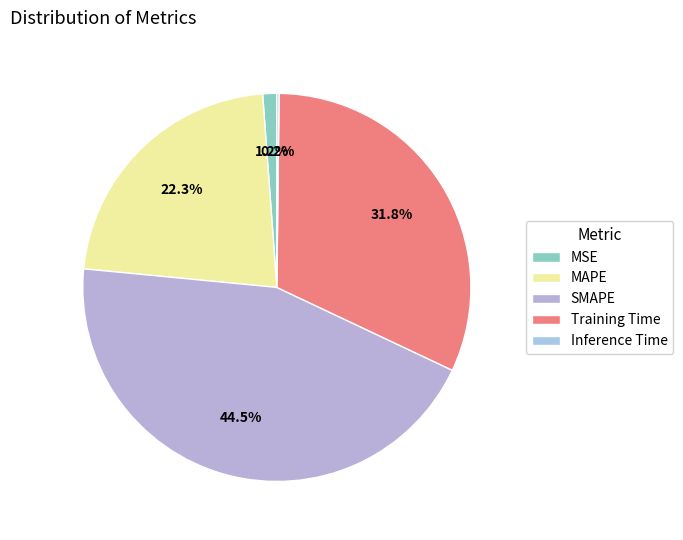

Do Inference Time and MAPE together represent more than half of the pie?

No